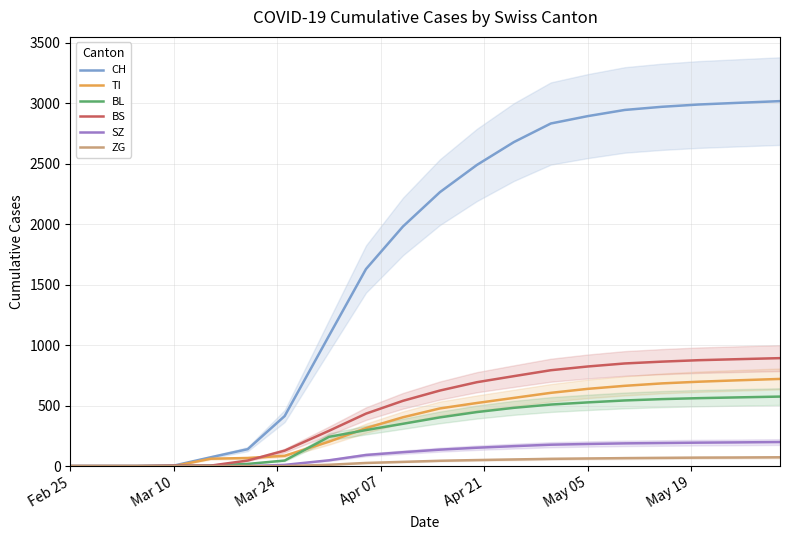

What is the maximum value for BL?

575